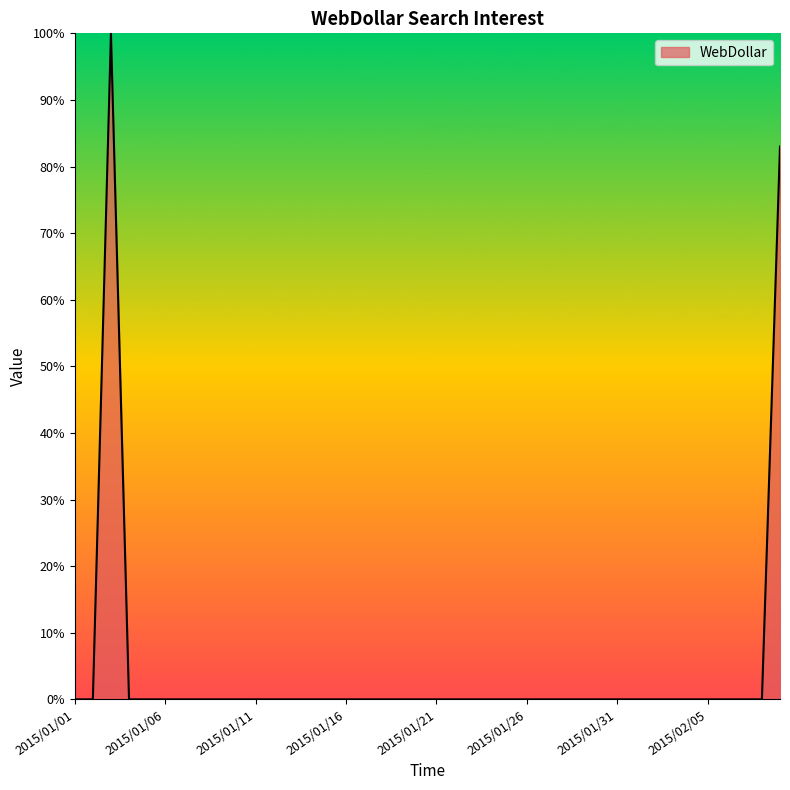

Count the number of data series in this chart.

1